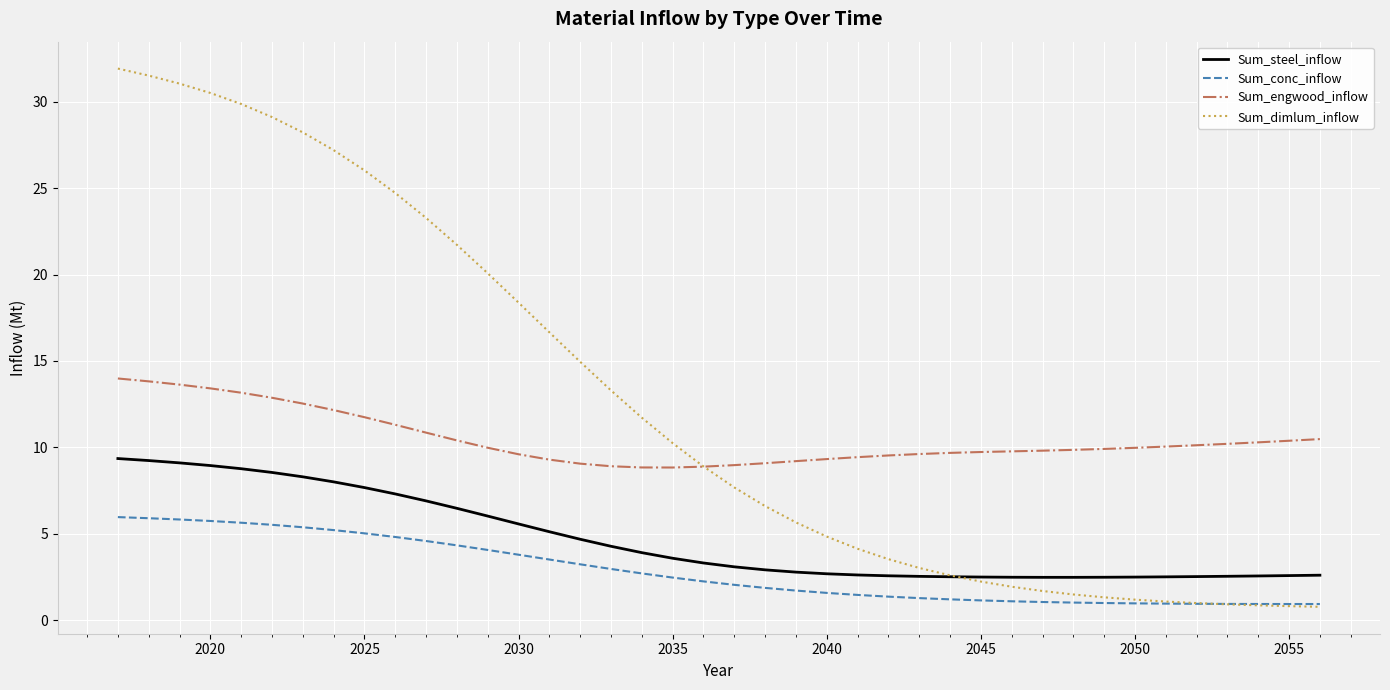

What is the difference between the maximum and minimum values in the Sum_steel_inflow series?

6.9